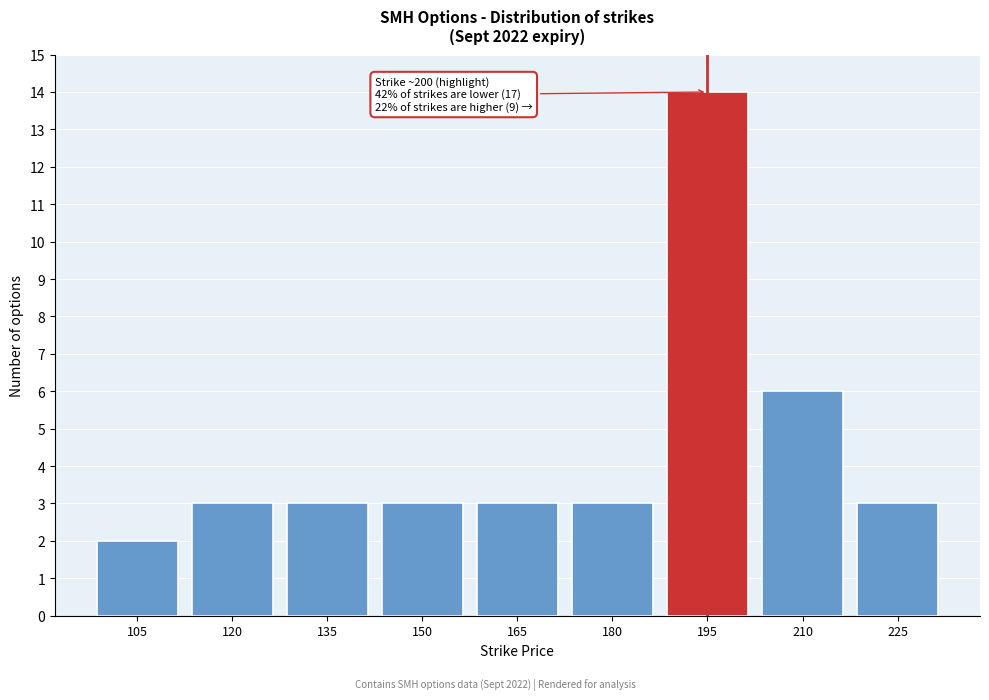

Reading left to right, what are all the values shown in this chart?

105=2	120=3	135=3	150=3	165=3	180=3	195=14	210=6	225=3